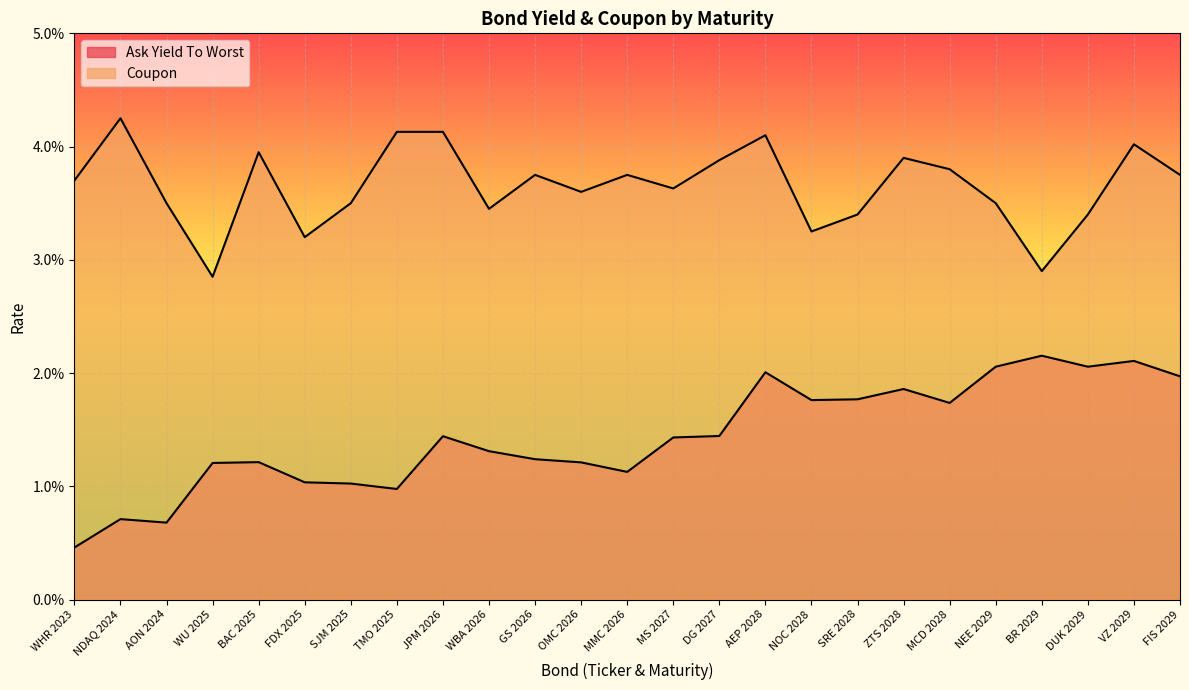

The Ask Yield To Worst series shows 0.0 at FDX 2025. True or false?

False